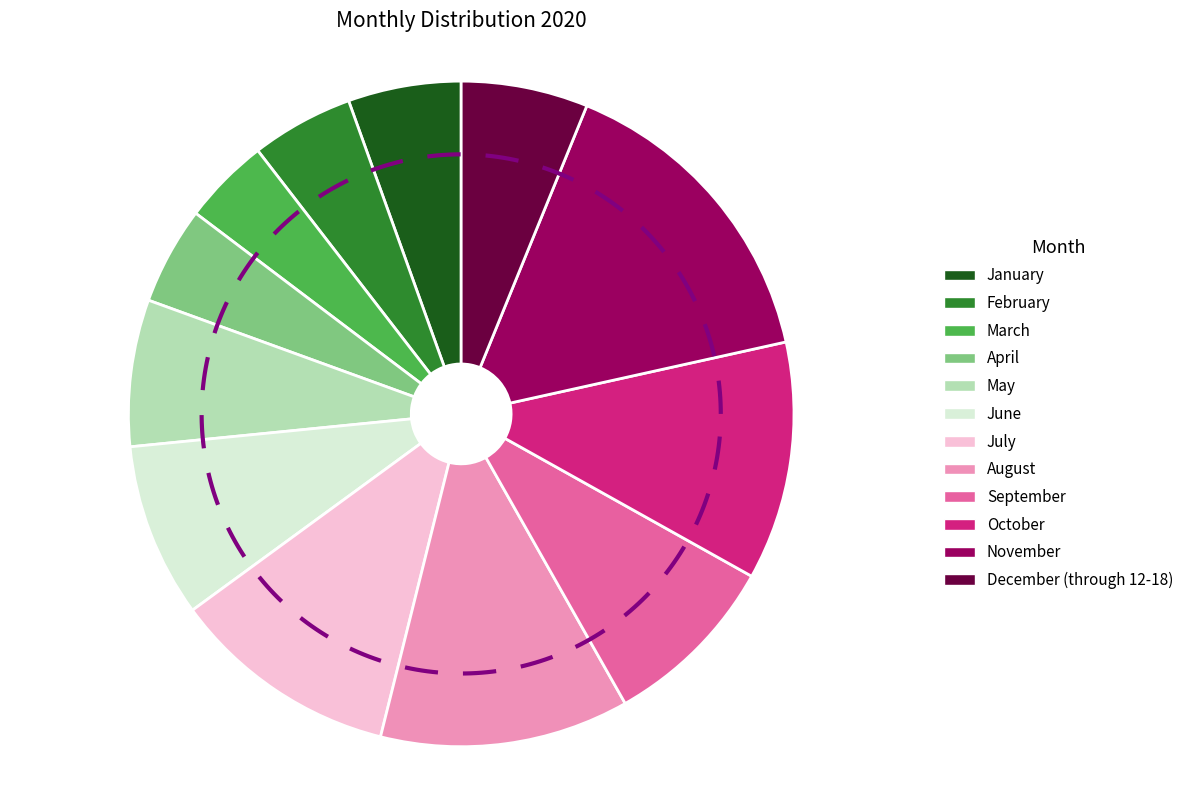

Which category has the biggest portion of the pie?

November